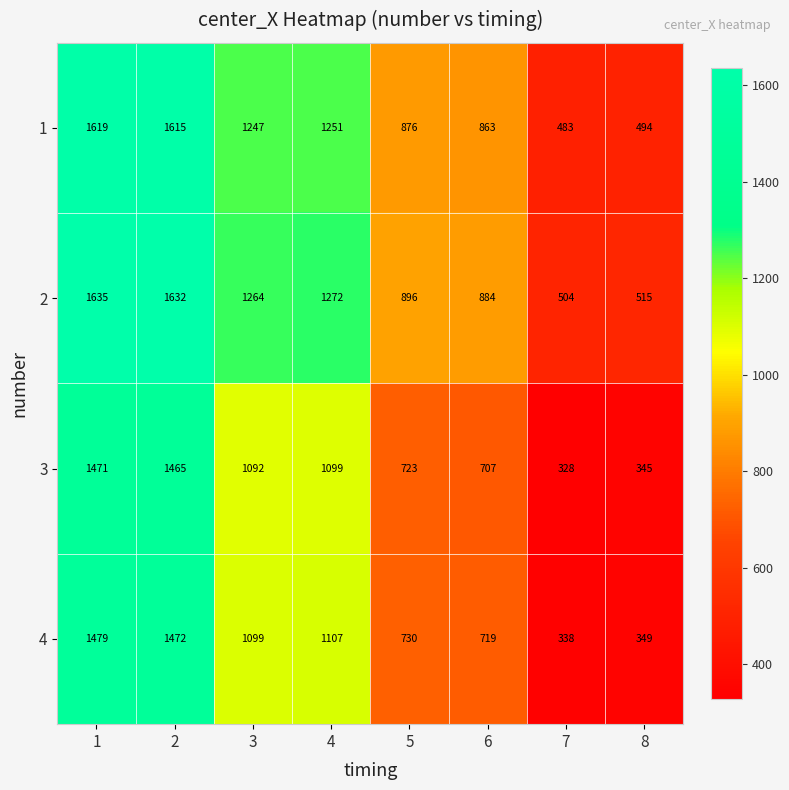

What is the greatest value displayed?

1635